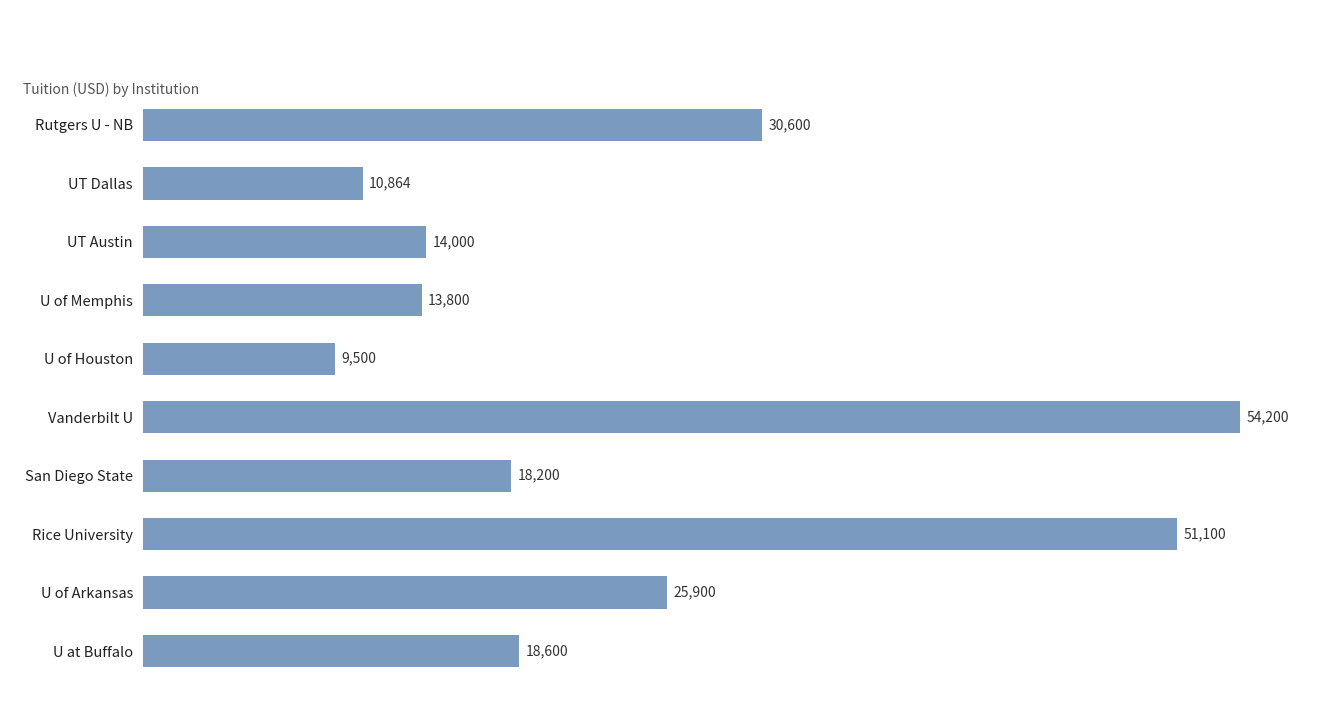

What is the ratio of the value at U at Buffalo to the value at UT Dallas?

1.7